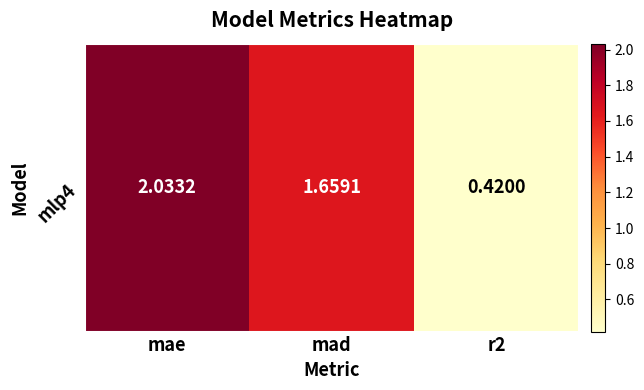

The value at mad is 3.0. True or false?

False